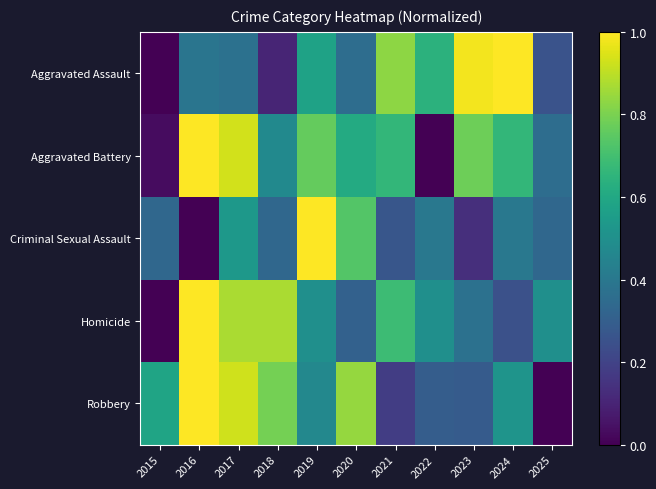

Which series changed the most between 2017 and 2020?

Homicide